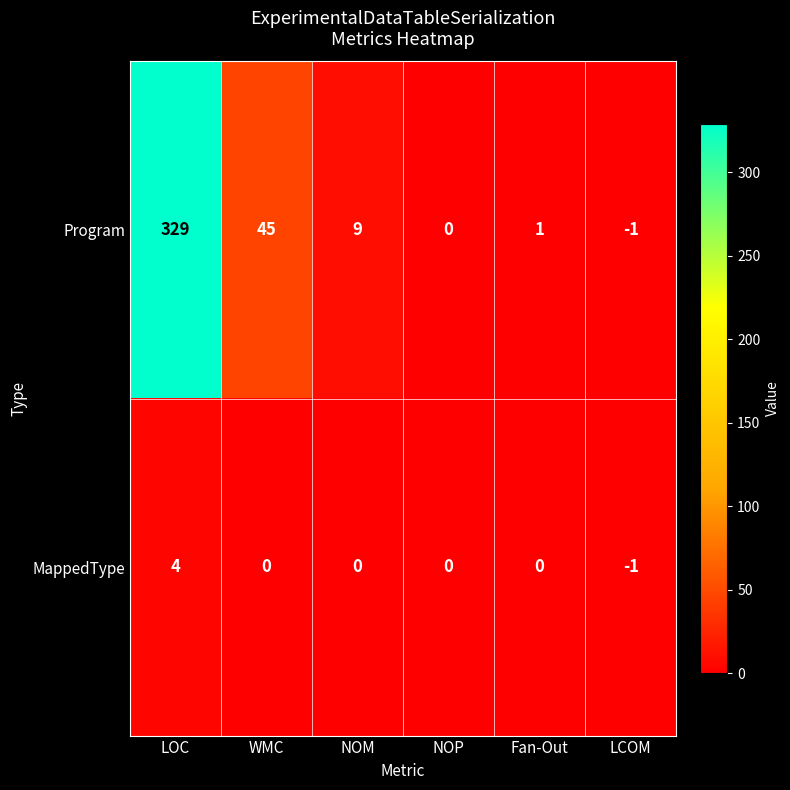

Reading right to left, transcribe all the data shown in this chart.

Program: -1	1	0	9	45	329
MappedType: -1	0	0	0	0	4